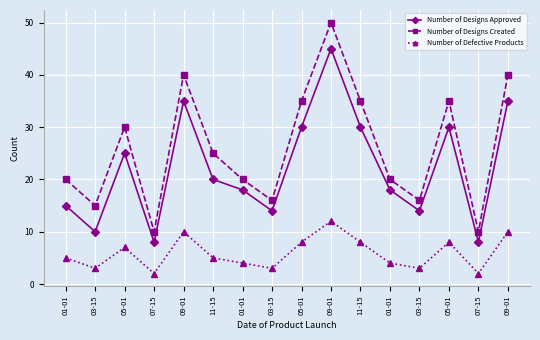

List the series in order of their peak value, lowest first.

Number of Defective Products, Number of Designs Approved, Number of Designs Created